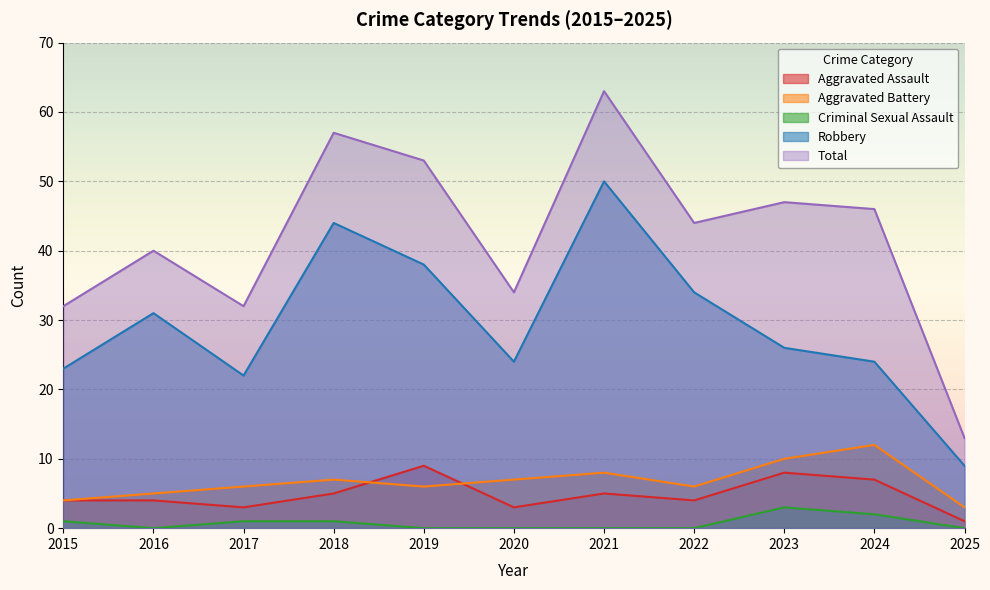

True or false: Criminal Sexual Assault and Robbery intersect in this chart.

False